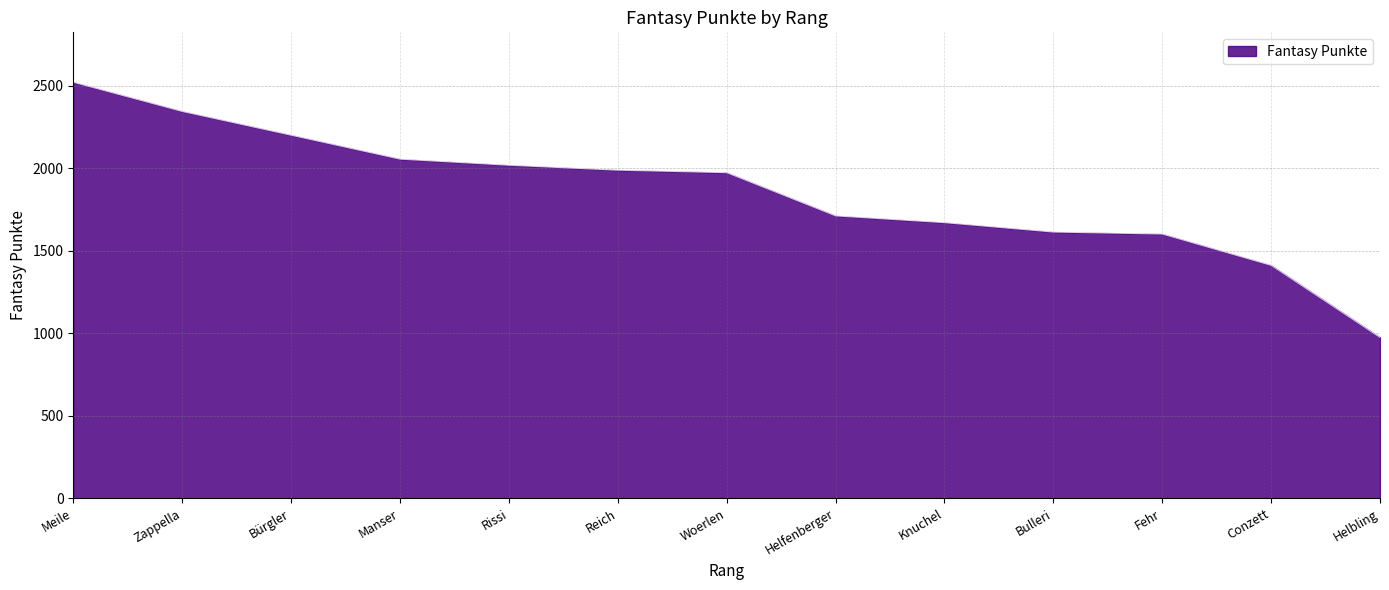

The chart shows a value of 1514 at Helbling. True or false?

False